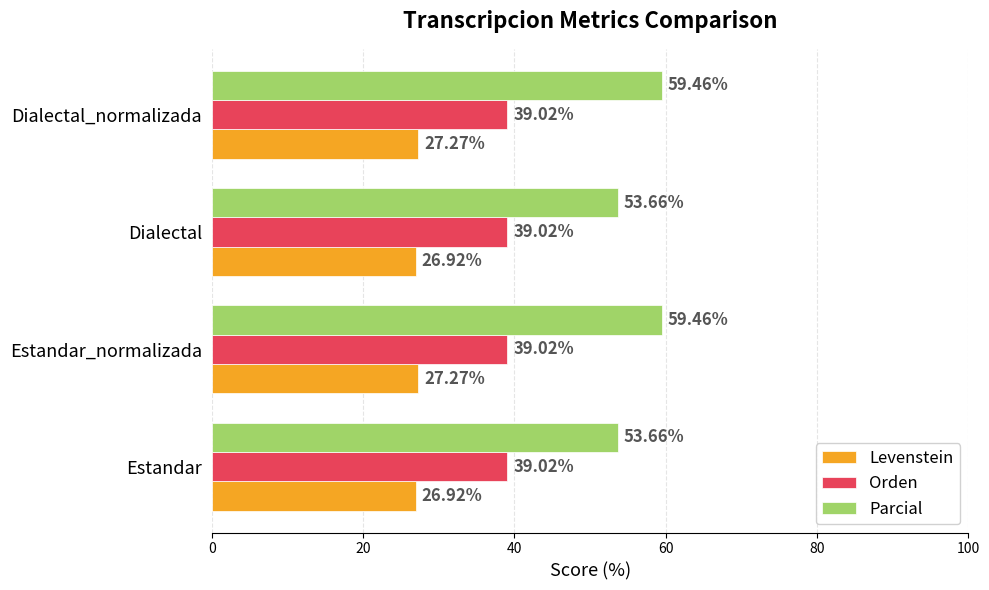

What is the spread (max minus min) of values at Dialectal_normalizada?

32.2